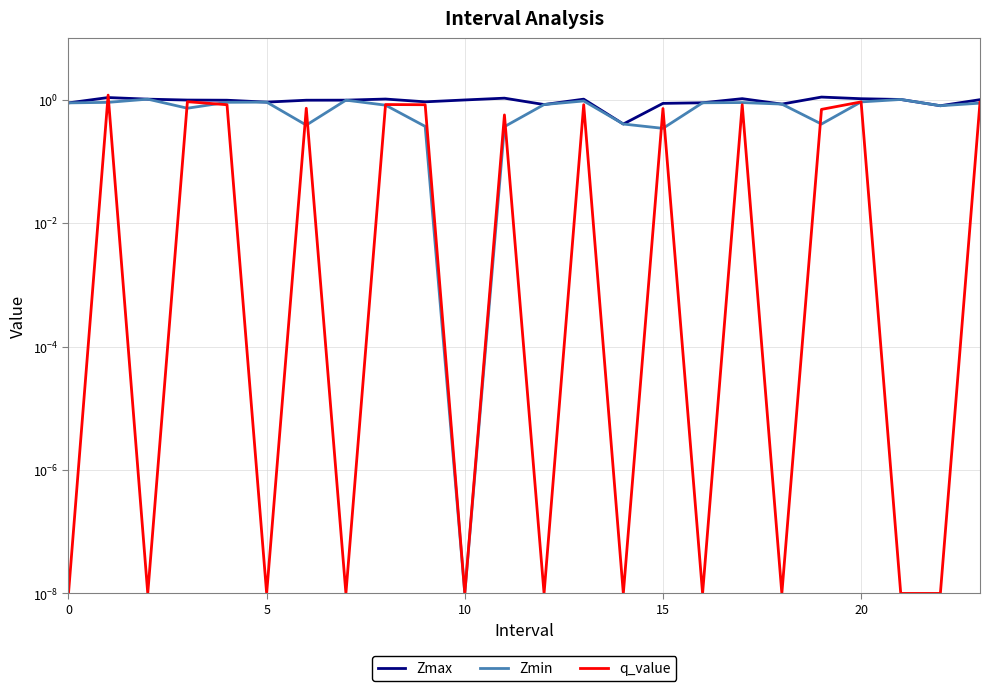

Count the number of data series in this chart.

3